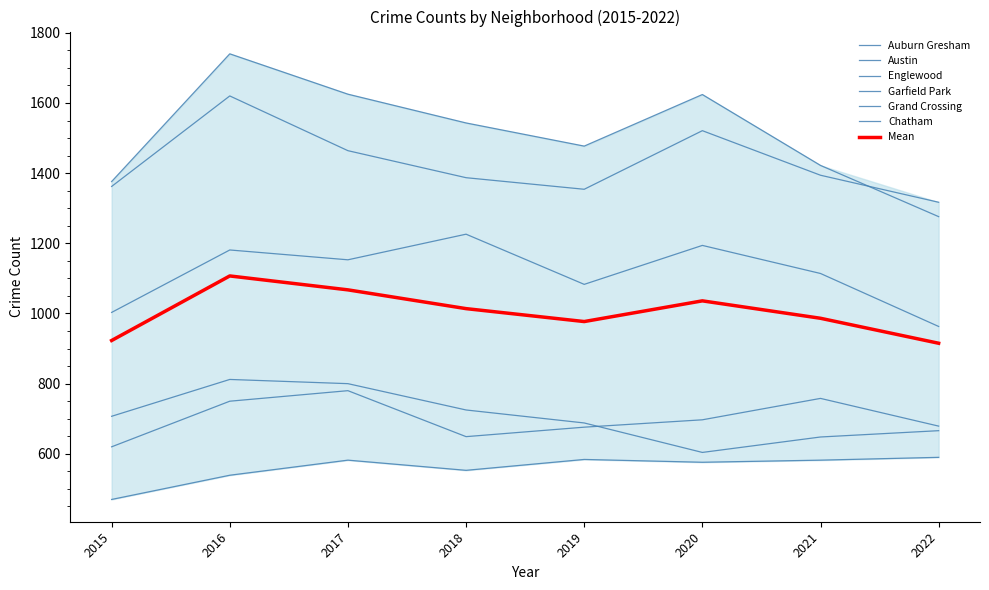

Between 2015 and 2019, which series saw the biggest shift?

Chatham